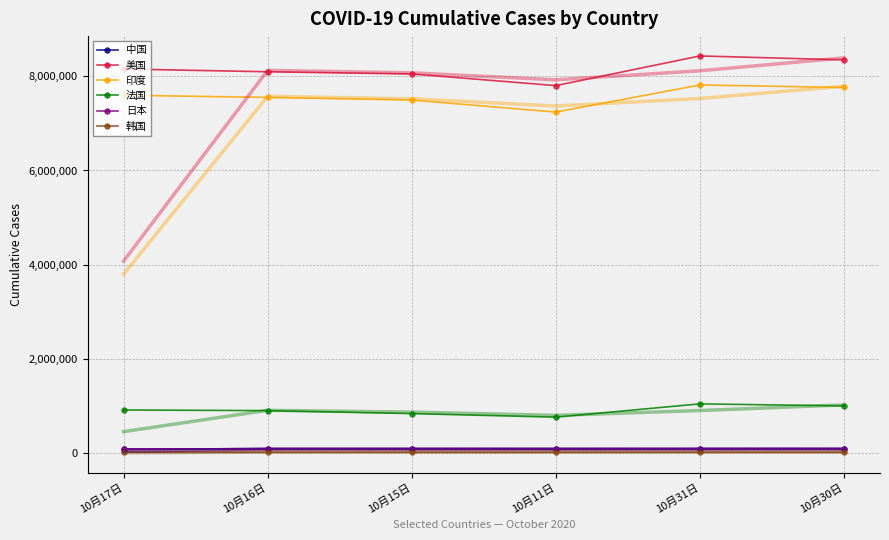

What is the spread (max minus min) of values at 10月17日?

8127894